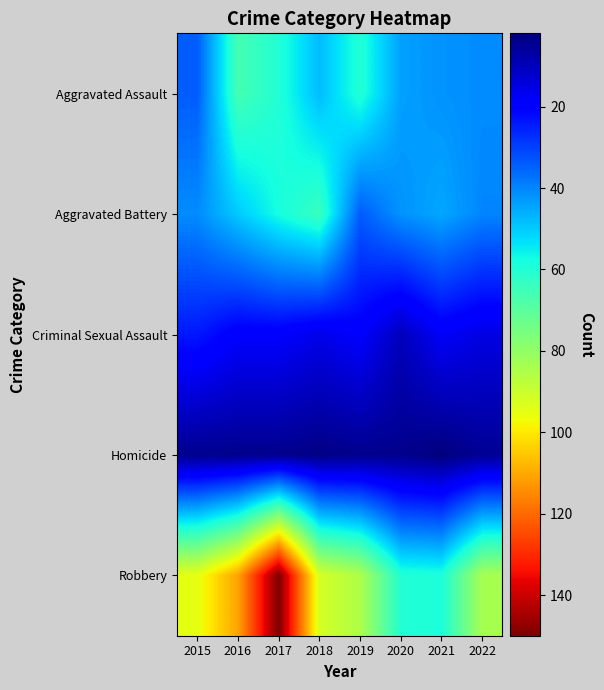

Which series has the largest total across all categories?

Robbery